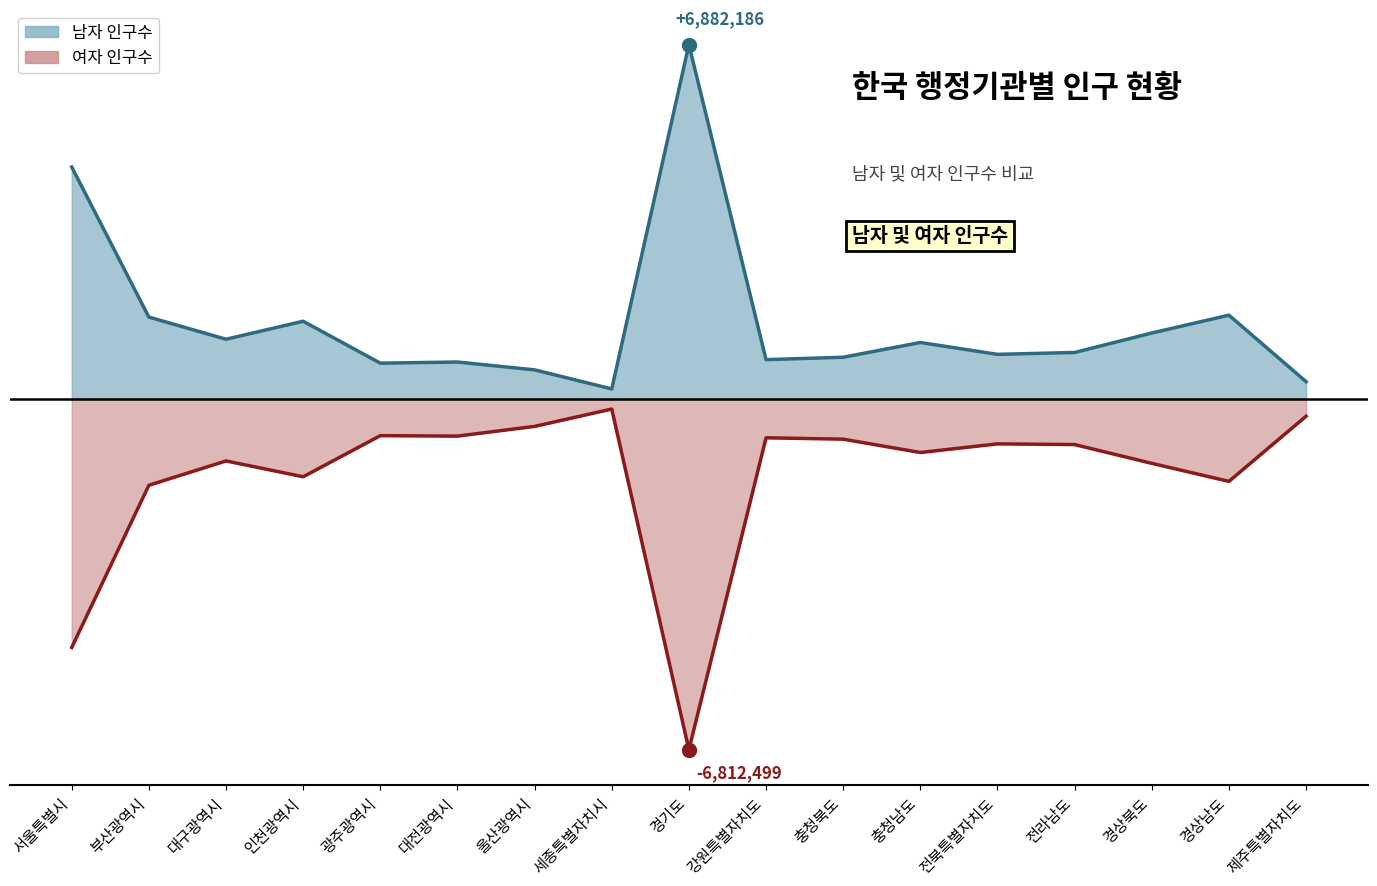

Which category has the highest value across all series?

경기도